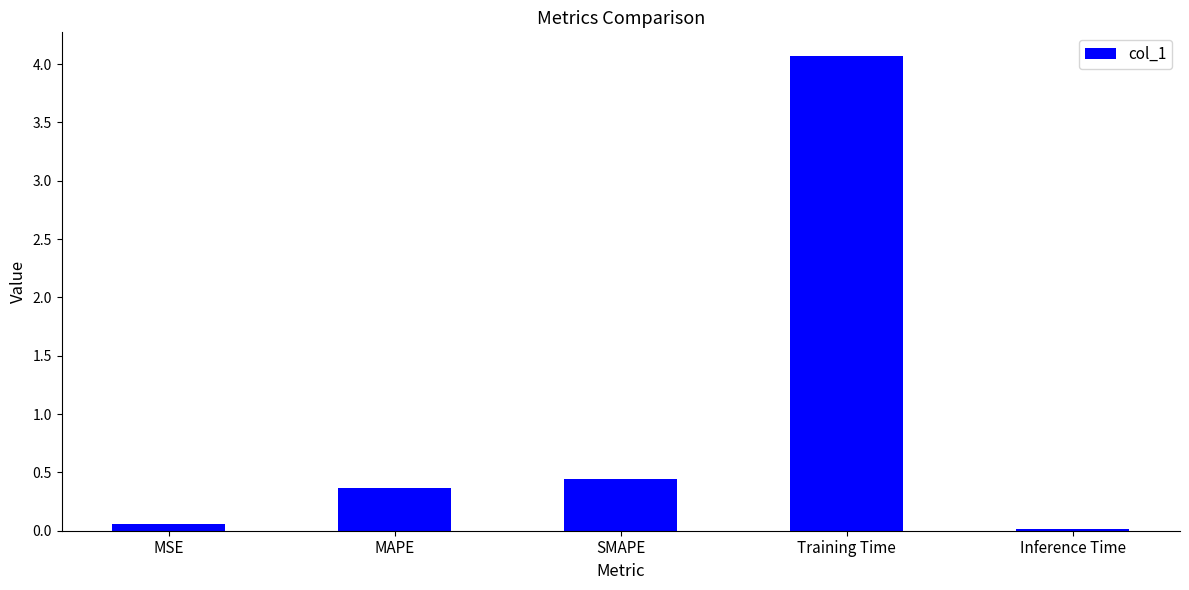

What is the value of the 3rd bar from the left?

0.4